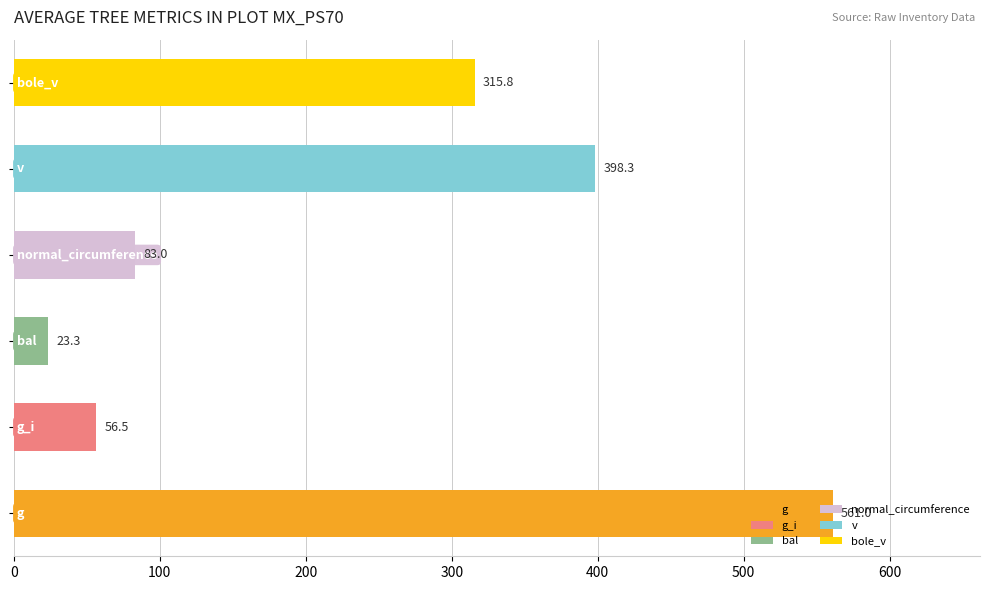

What is the maximum value shown in the chart?

561.0